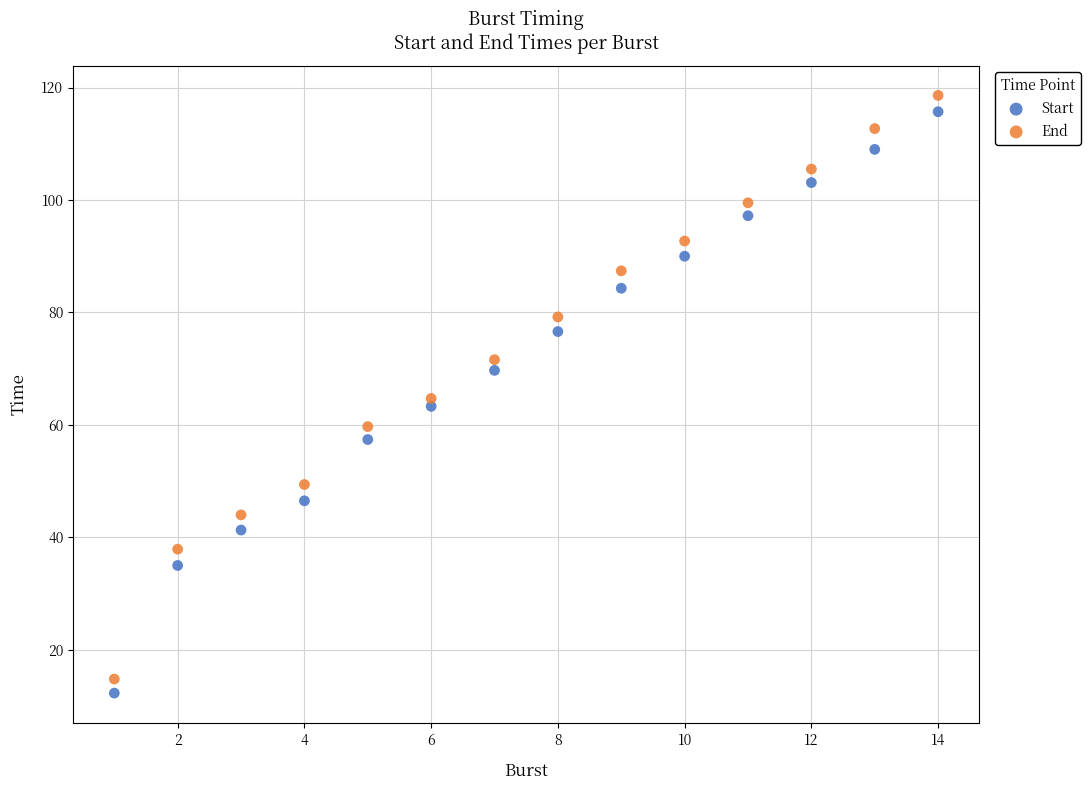

What are all the series names shown in the legend?

Start, End